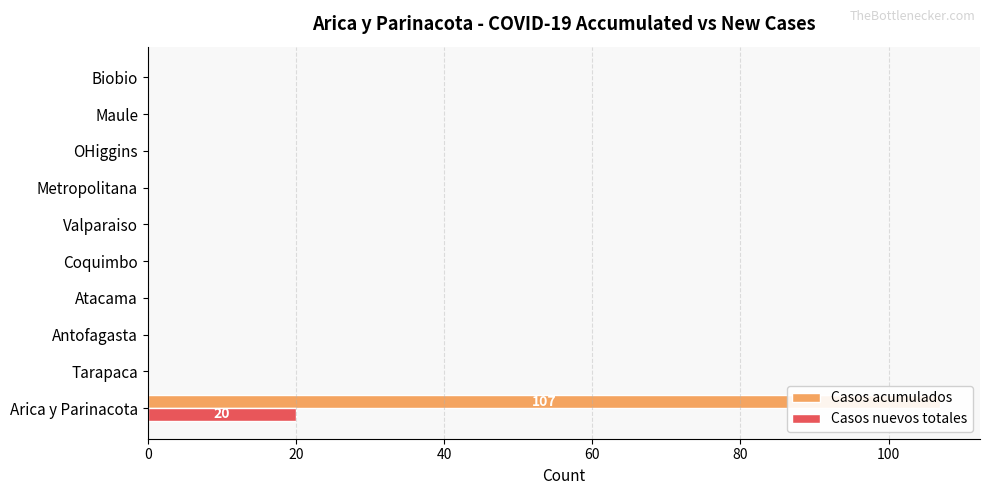

Count the number of categories in the chart.

10